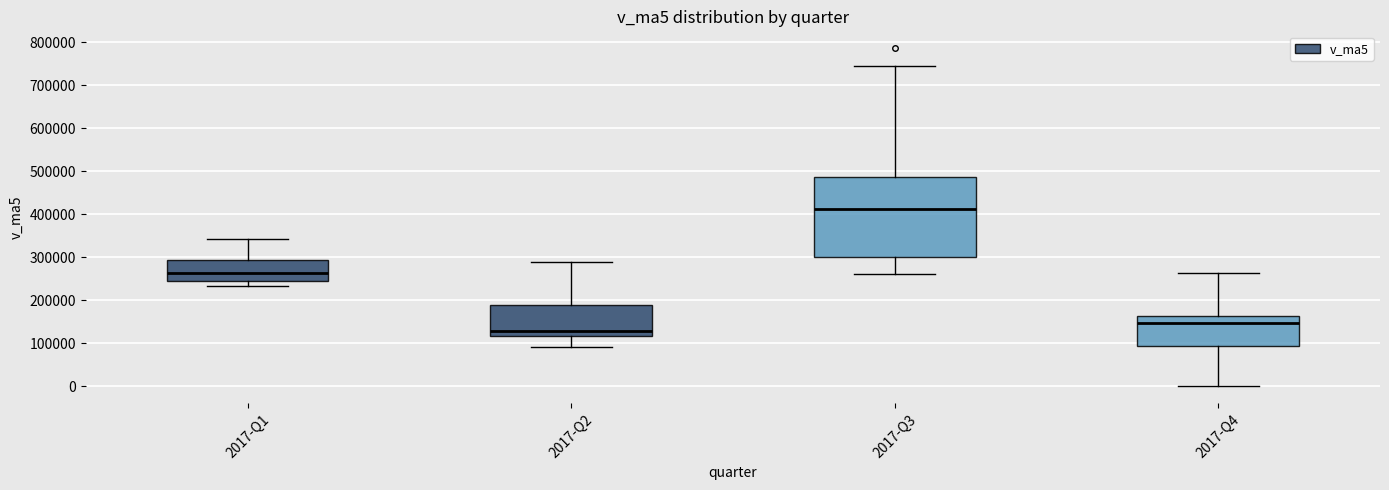

Which box is the tallest, from its lower edge to its upper edge?

2017-Q3